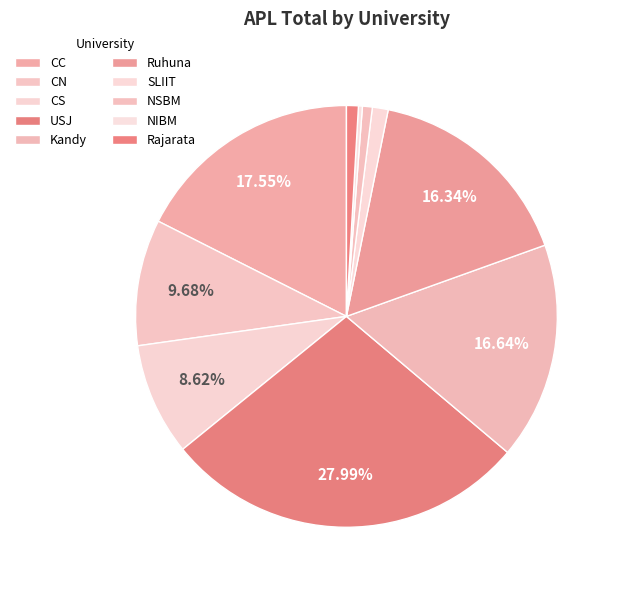

Do SLIIT and Kandy together represent more than half of the pie?

No